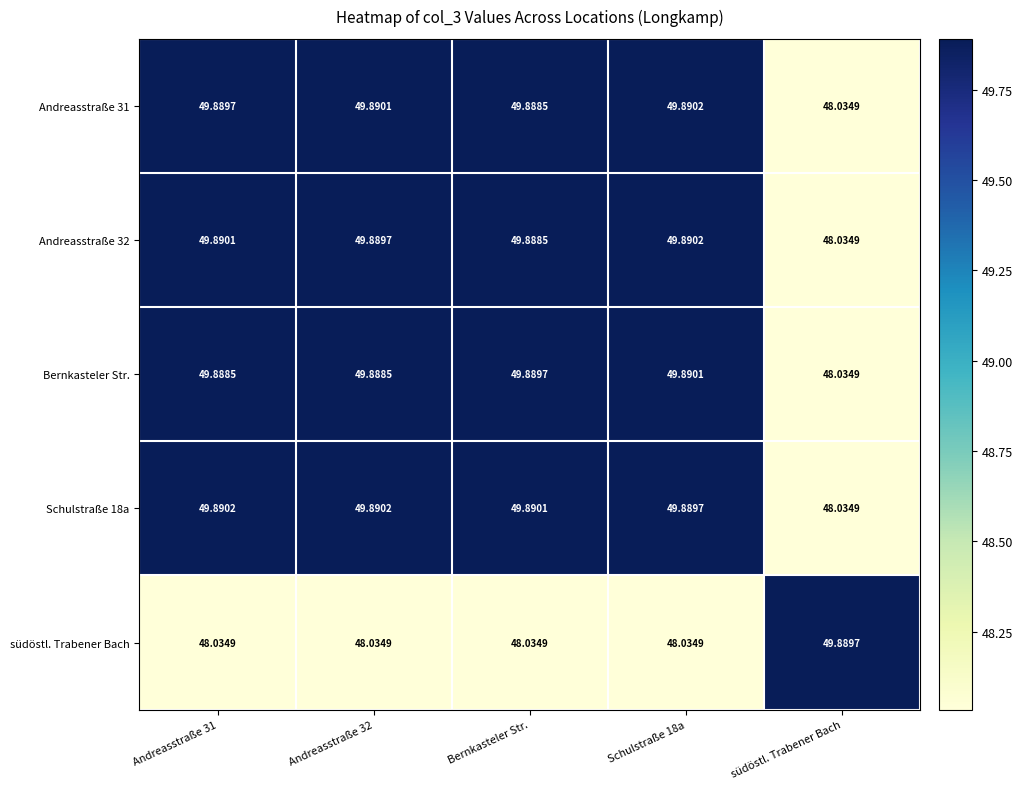

Which series changed the most between Andreasstraße 32 and Bernkasteler Str.?

Andreasstraße 31